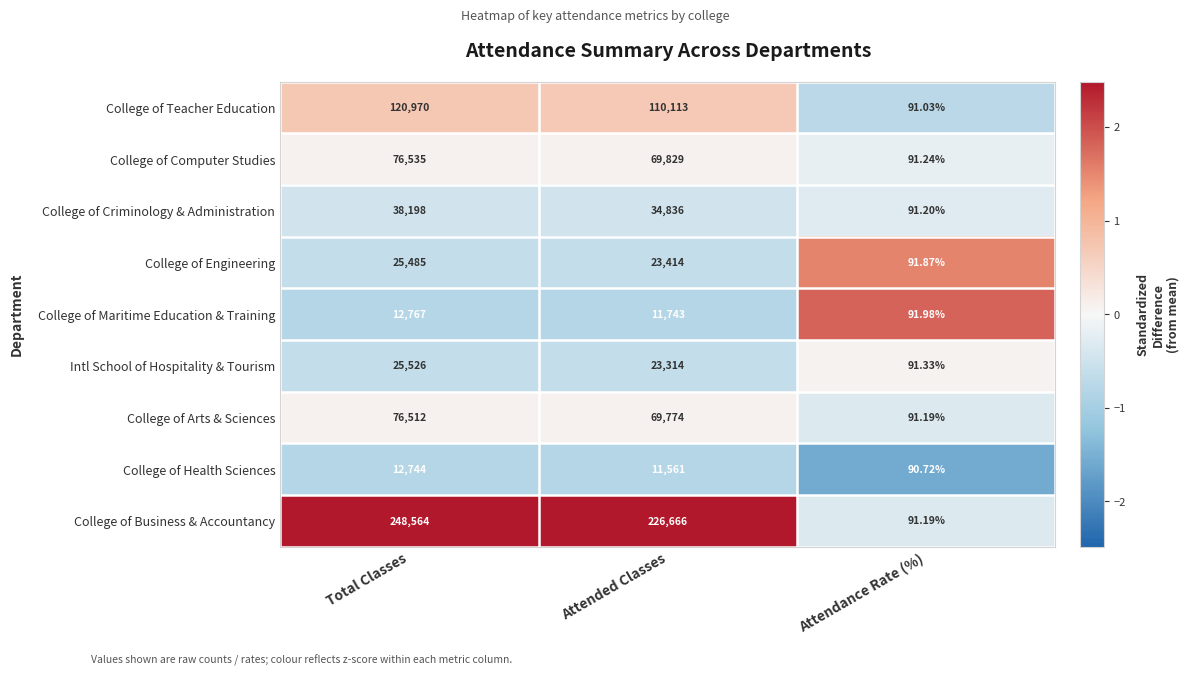

Where is College of Engineering nearest to the value 12788?

Attended Classes